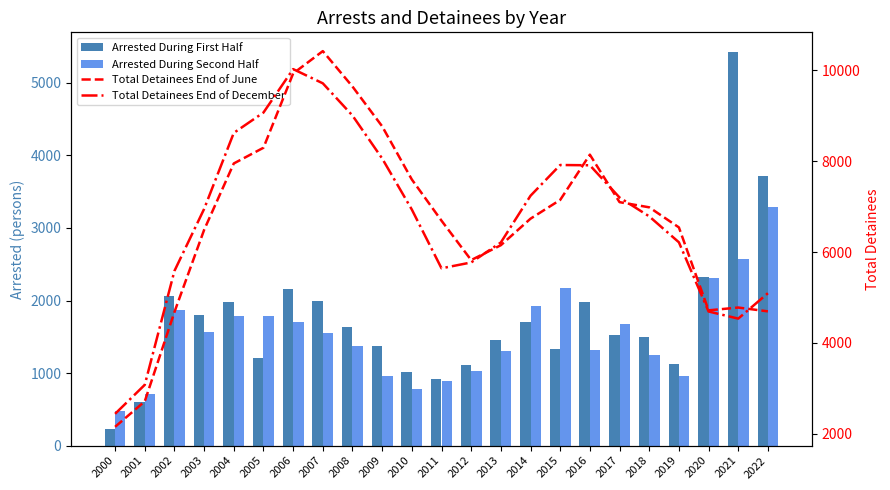

Reading left to right, transcribe all the data shown in this chart.

Arrested During First Half: 231	604	2062	1807	1982	1210	2162	1989	1641	1378	1018	913	1105	1458	1709	1333	1982	1523	1502	1131	2330	5426	3713
Arrested During Second Half: 476	718	1863	1563	1788	1787	1711	1559	1372	962	786	896	1026	1304	1924	2173	1323	1676	1250	963	2304	2574	3287
Total Detainees End of June: 2151	2712	4679	6488	7951	8297	9932	10425	9645	8769	7598	6691	5823	6151	6735	7148	8145	7099	6985	6543	4716	4778	4694
Total Detainees End of December: 2437	3076	5584	6949	8624	9072	10029	9716	9006	8061	6936	5642	5771	6211	7240	7917	7911	7201	6786	6215	4691	4534	5094